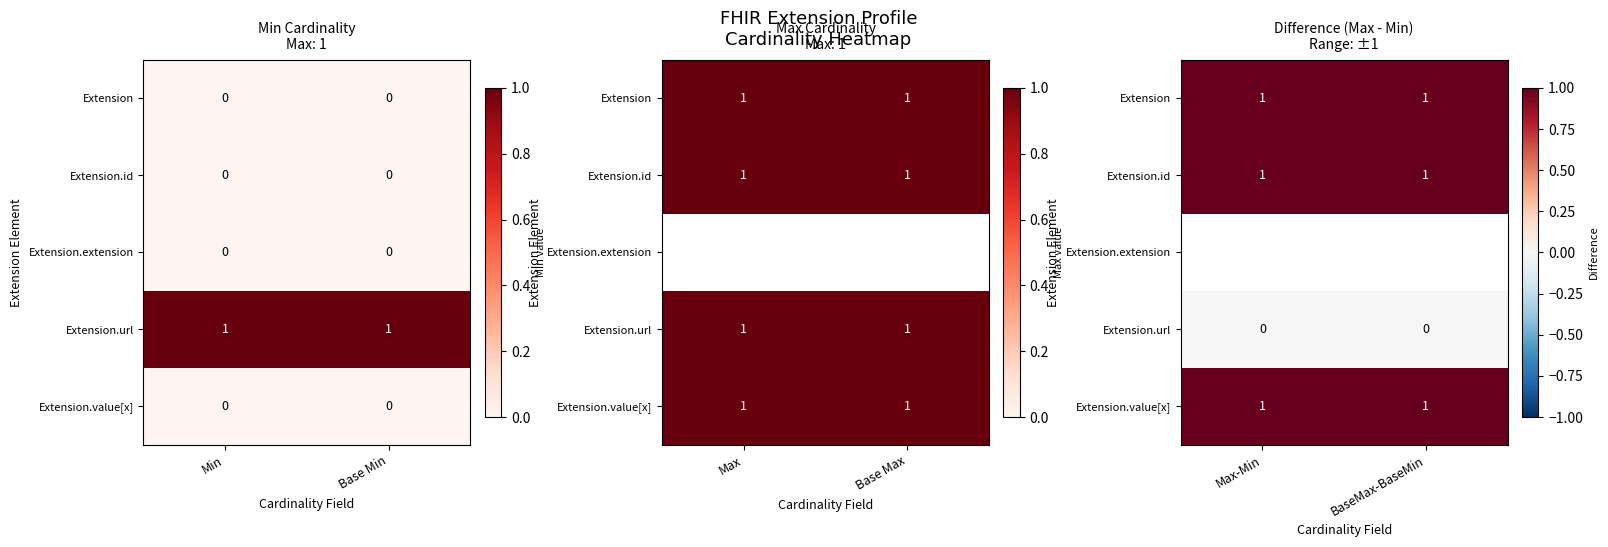

Which category has the highest value in the Extension.url series?

Max-Min